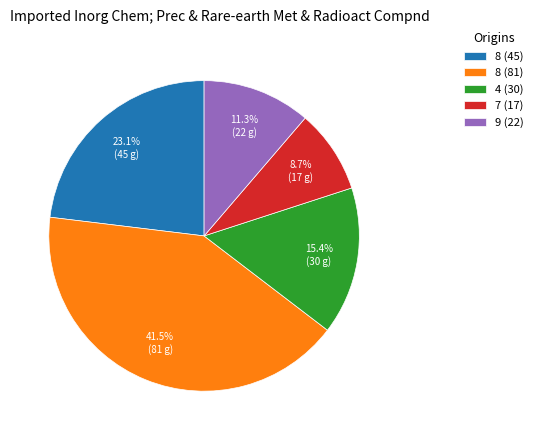

What is the largest slice in the pie chart?

8 (81)